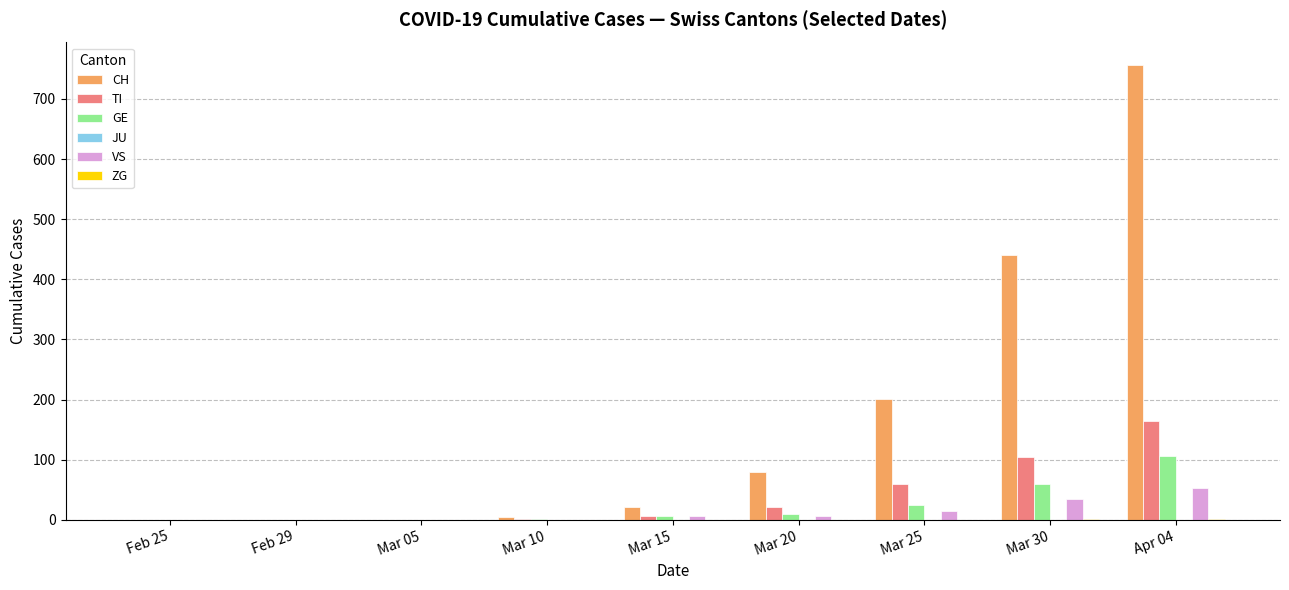

What is the sum of all CH values?

1503